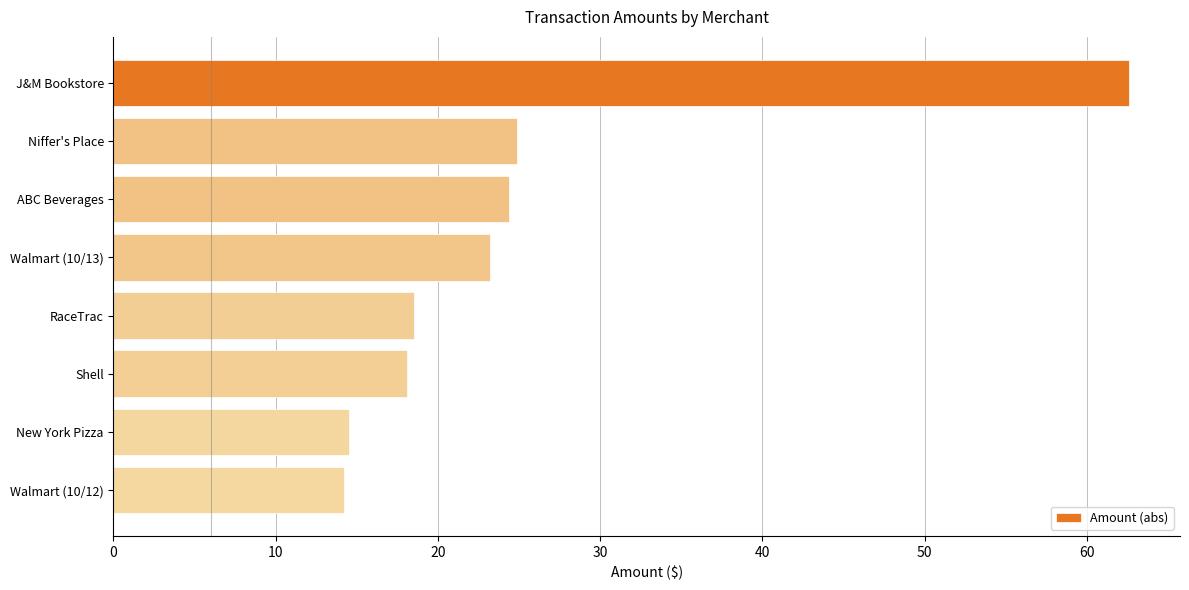

What is the minimum value shown in the chart?

14.2